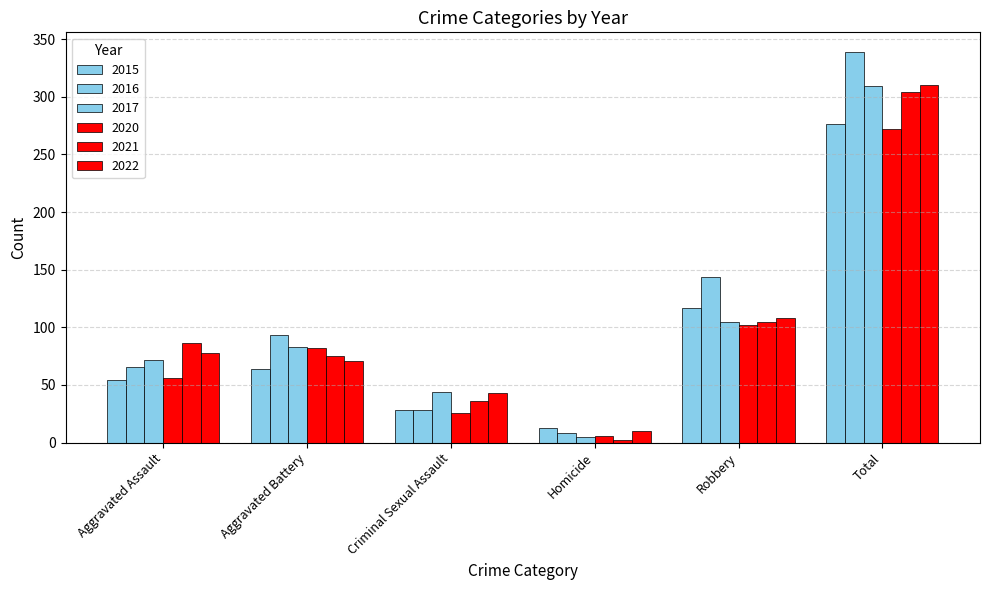

How many groups of bars are there?

6